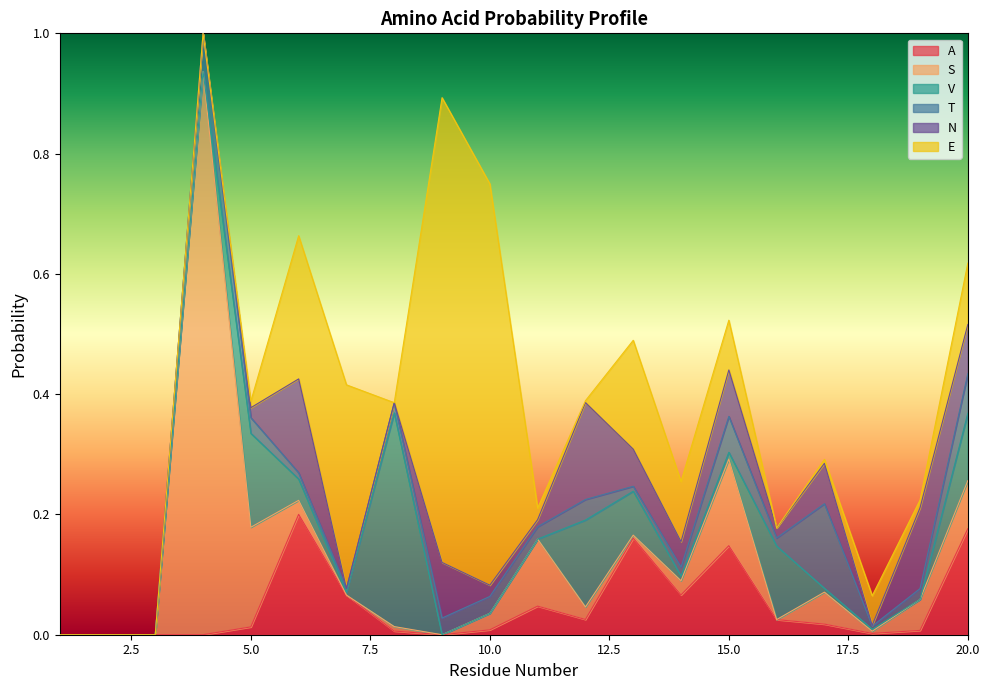

What is the difference between the maximum and minimum values in the N series?

0.2